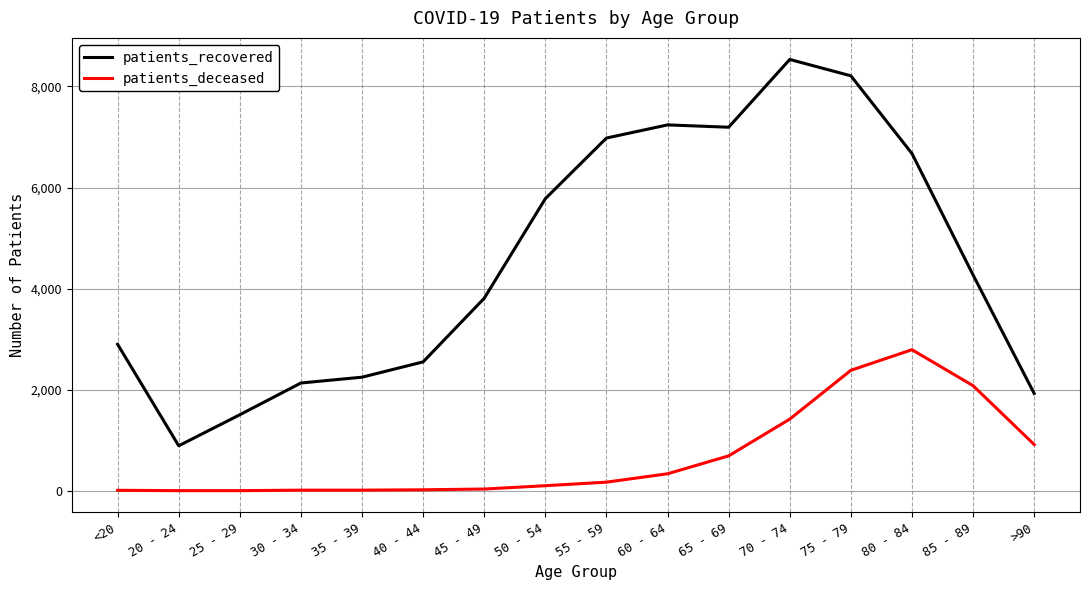

True or false: patients_deceased and patients_recovered intersect in this chart.

False